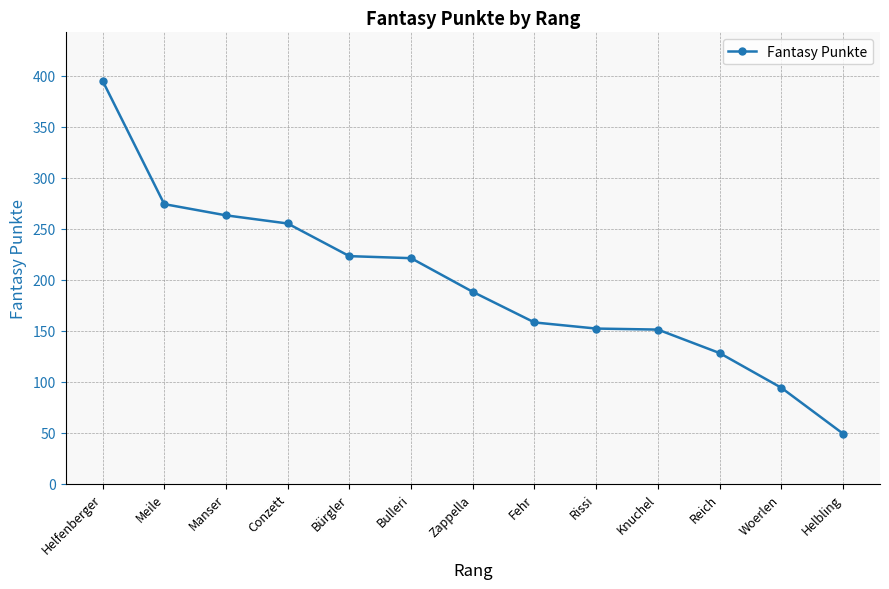

The chart shows a value of 248 at Fehr. True or false?

False